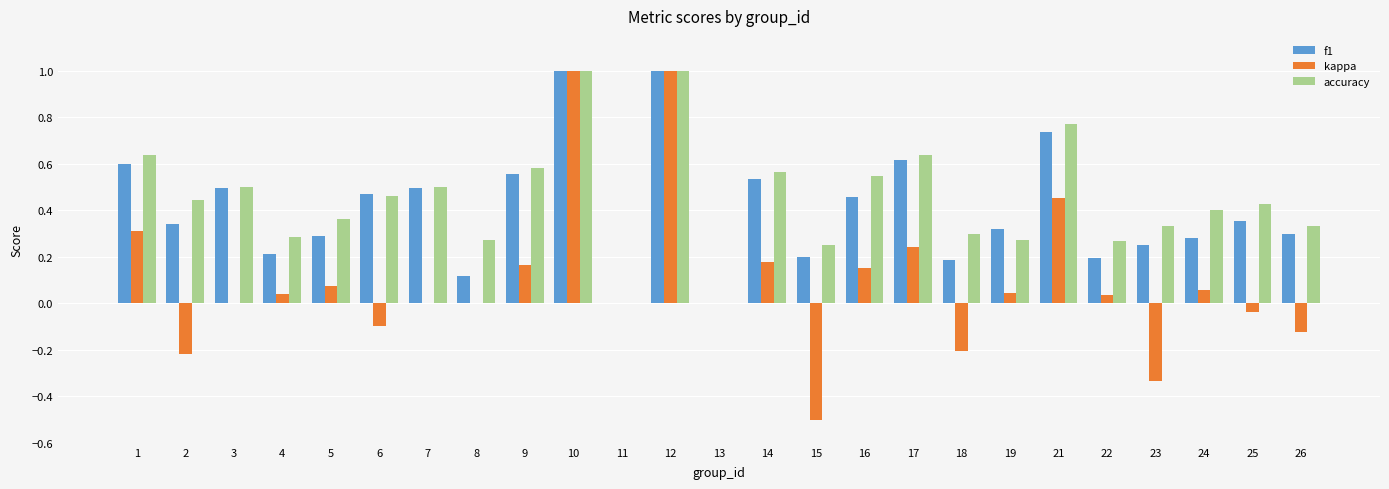

What is the sum of the f1 values at 24 and 21?

1.0